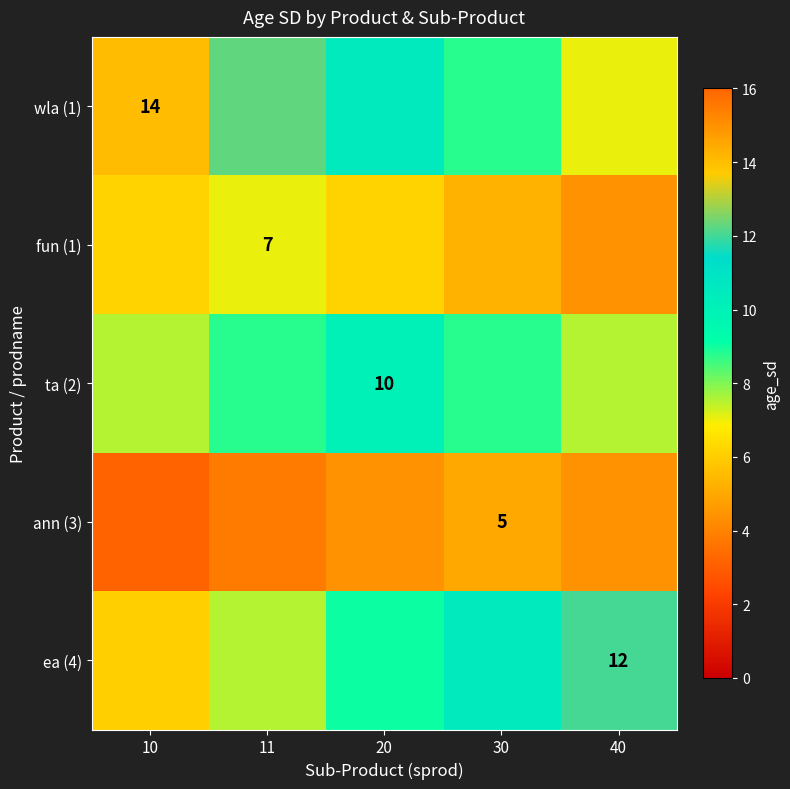

How many data points does each series have?

5